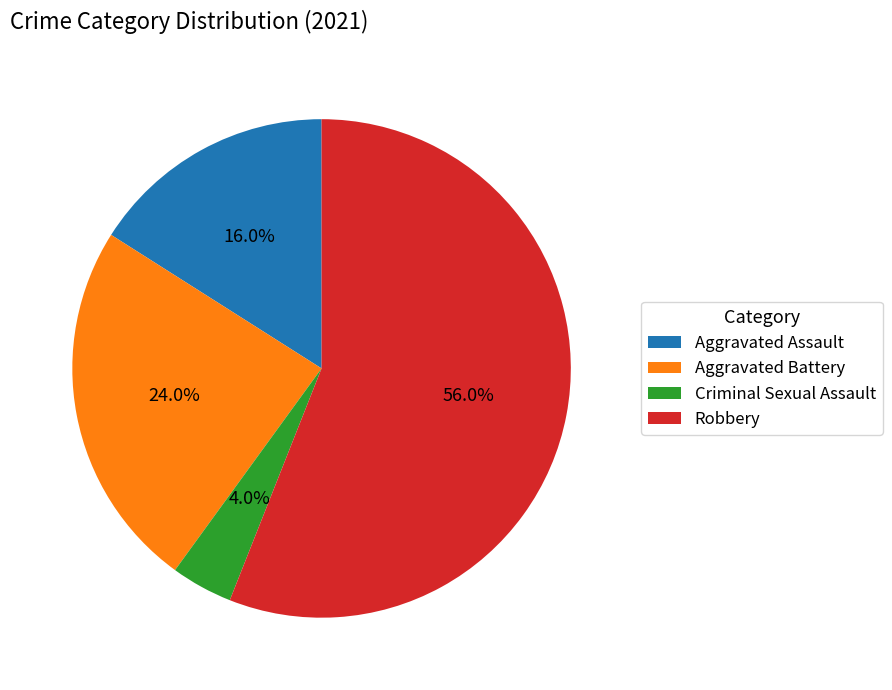

To the nearest percent, what is the difference between the Criminal Sexual Assault and Robbery slice percentages?

52%